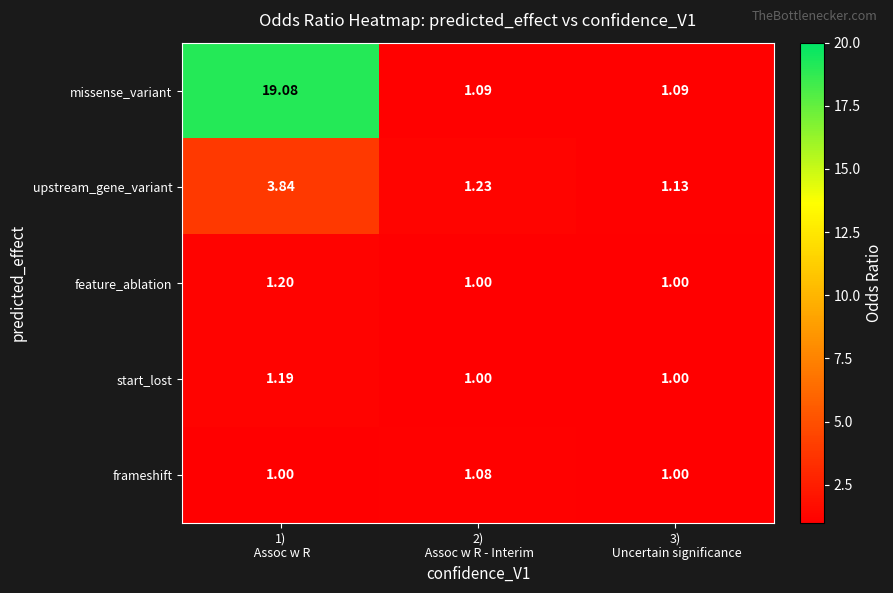

Which series has the widest spread of values?

missense_variant